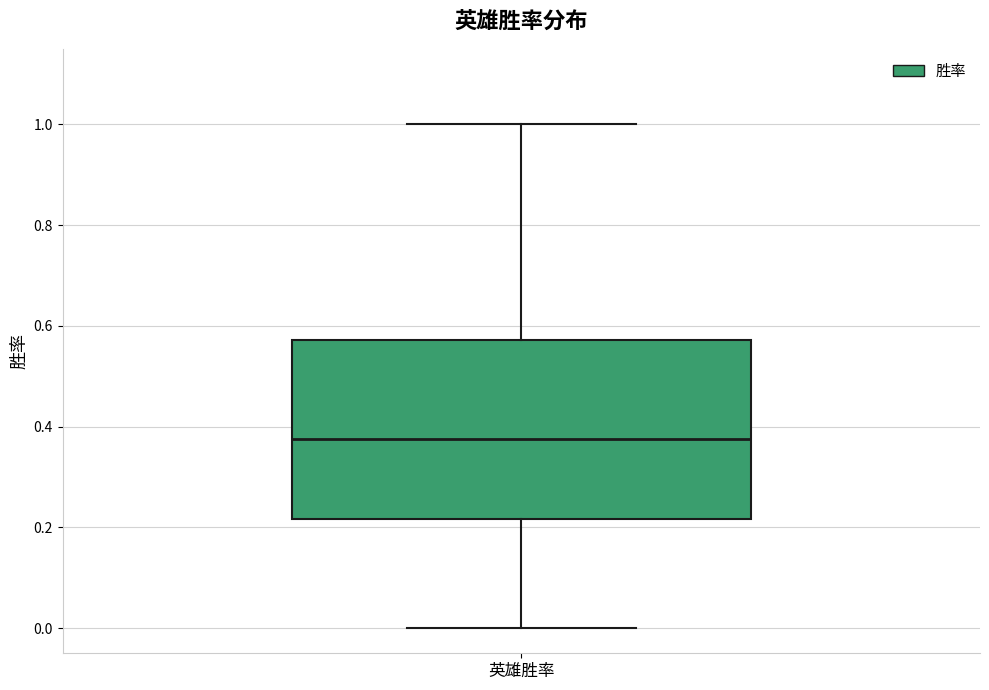

Where is the lower edge of the box for 英雄胜率 on the y-axis? The values are not printed on the chart, so give them approximately, as read against the axis.

0.22